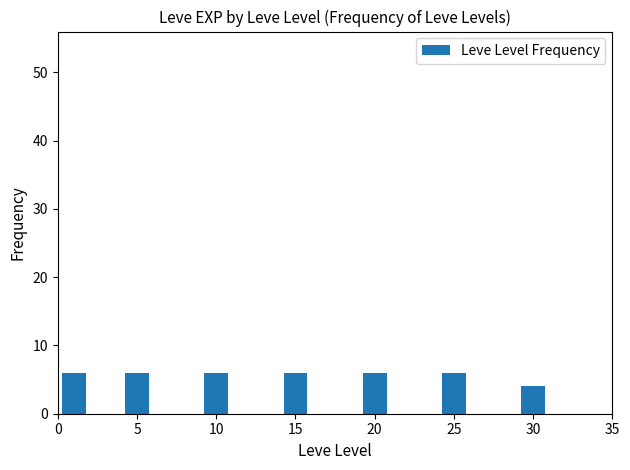

What is the ratio of the value at 15 to the value at 0?

1.0